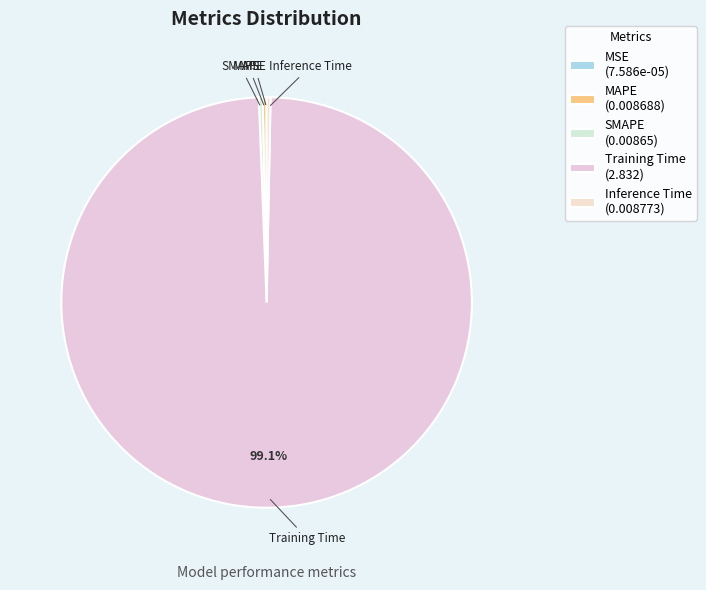

Which slice is the largest?

Training Time